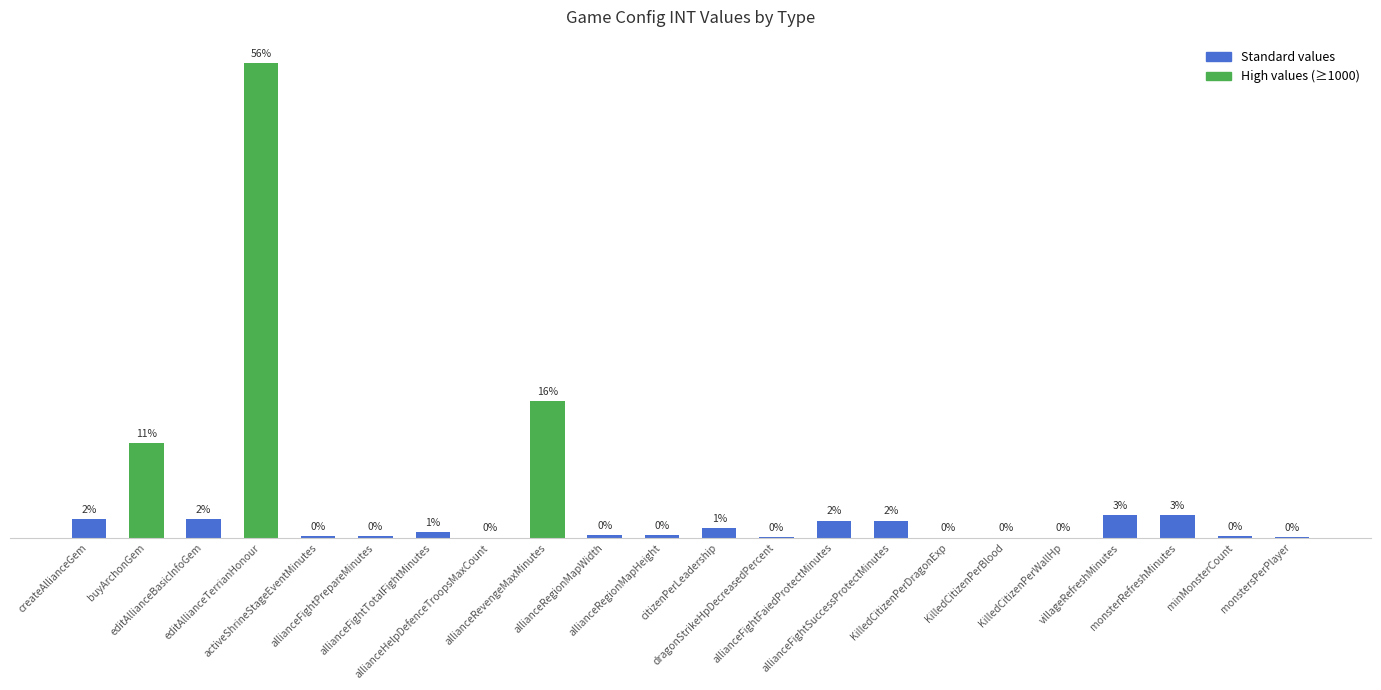

What is the difference between the maximum and second lowest values?

4999